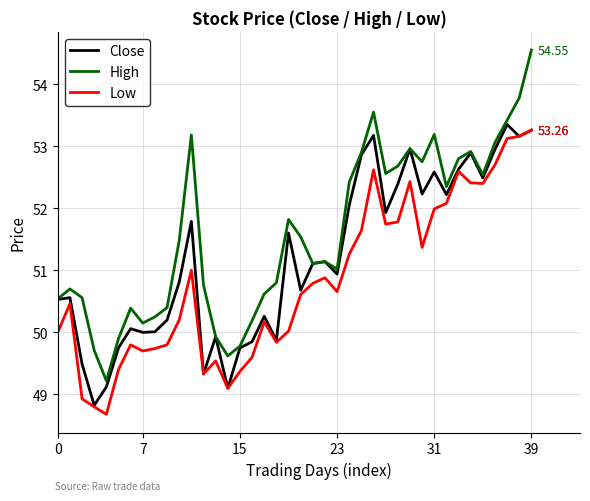

True or false: Low and High intersect in this chart.

False